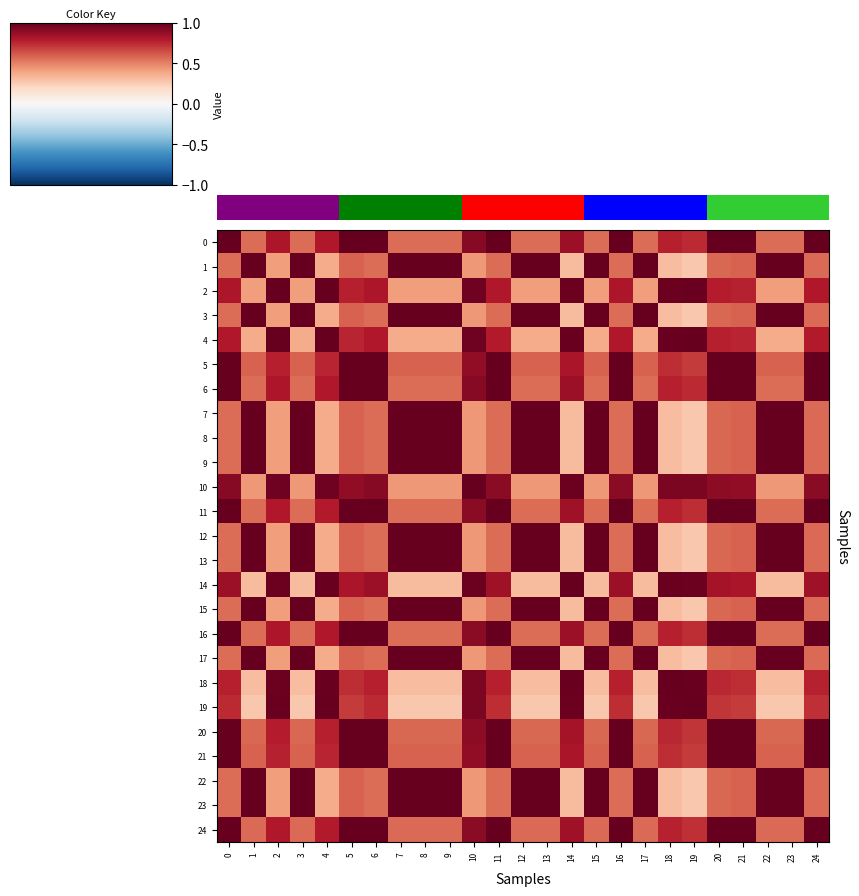

List the labels in order of 12 value, largest first.

1, 3, 7, 8, 9, 12, 13, 15, 17, 22, 23, 21, 5, 20, 24, 11, 16, 0, 6, 10, 2, 4, 14, 18, 19